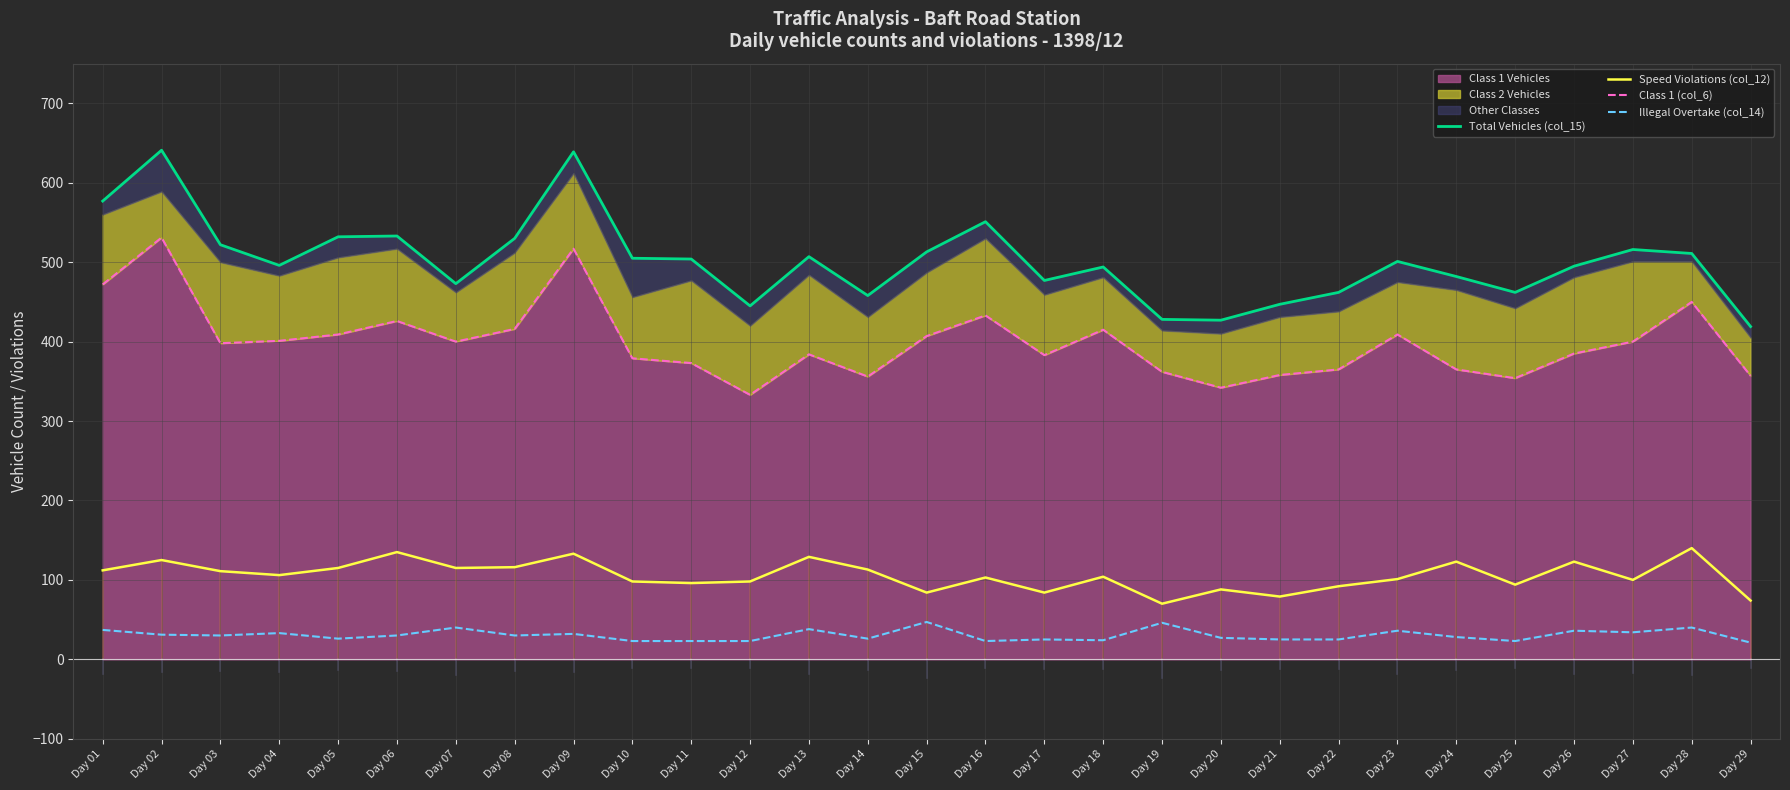

At which label does Speed Violations (col_12) reach its peak?

Day 28